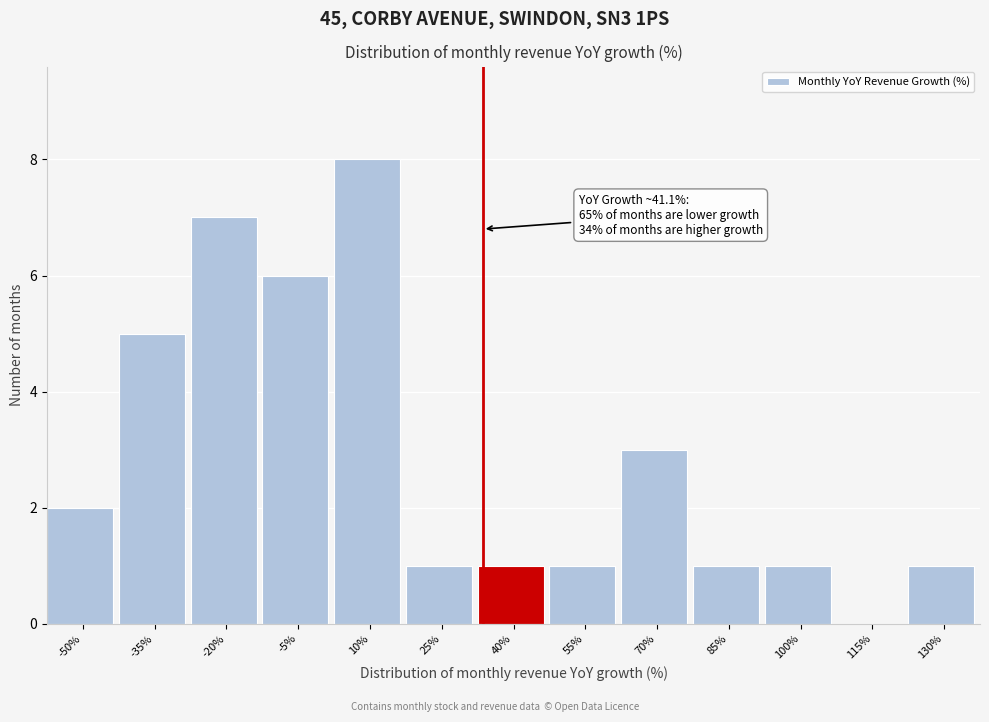

Reading left to right, list all the values displayed in this chart.

-50%=2	-35%=5	-20%=7	-5%=6	10%=8	25%=1	40%=1	55%=1	70%=3	85%=1	100%=1	115%=0	130%=1